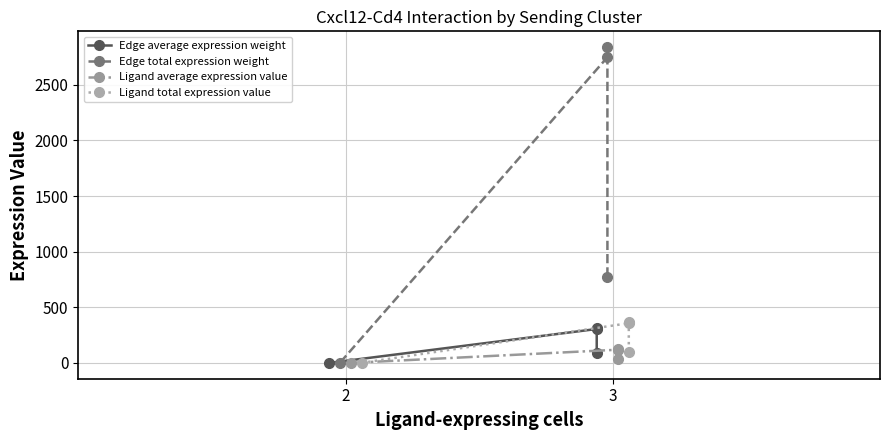

How many interior local peaks does the Edge total expression weight series have?

1